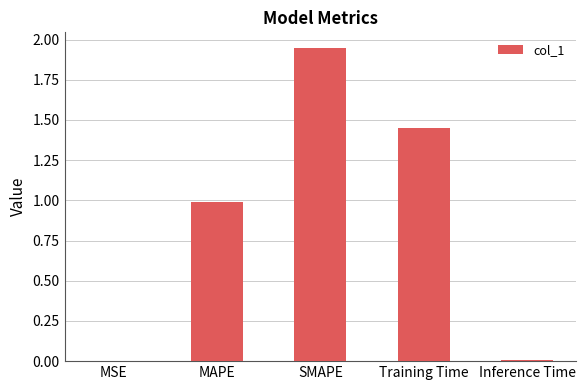

What is the change in value from MSE to SMAPE?

+1.9